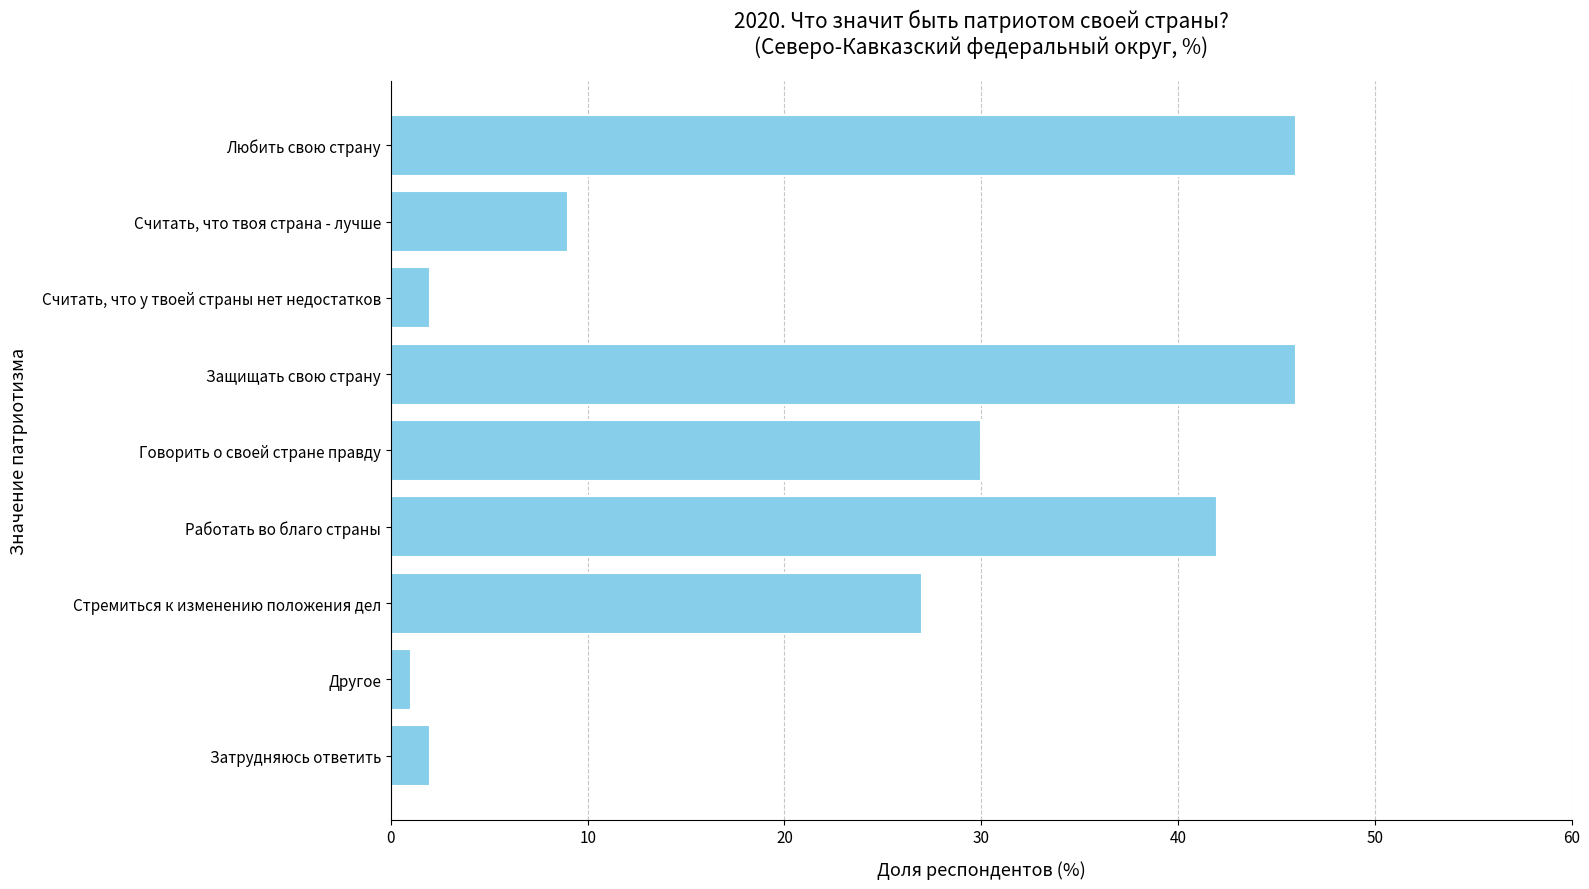

How many data points are less than 27?

4